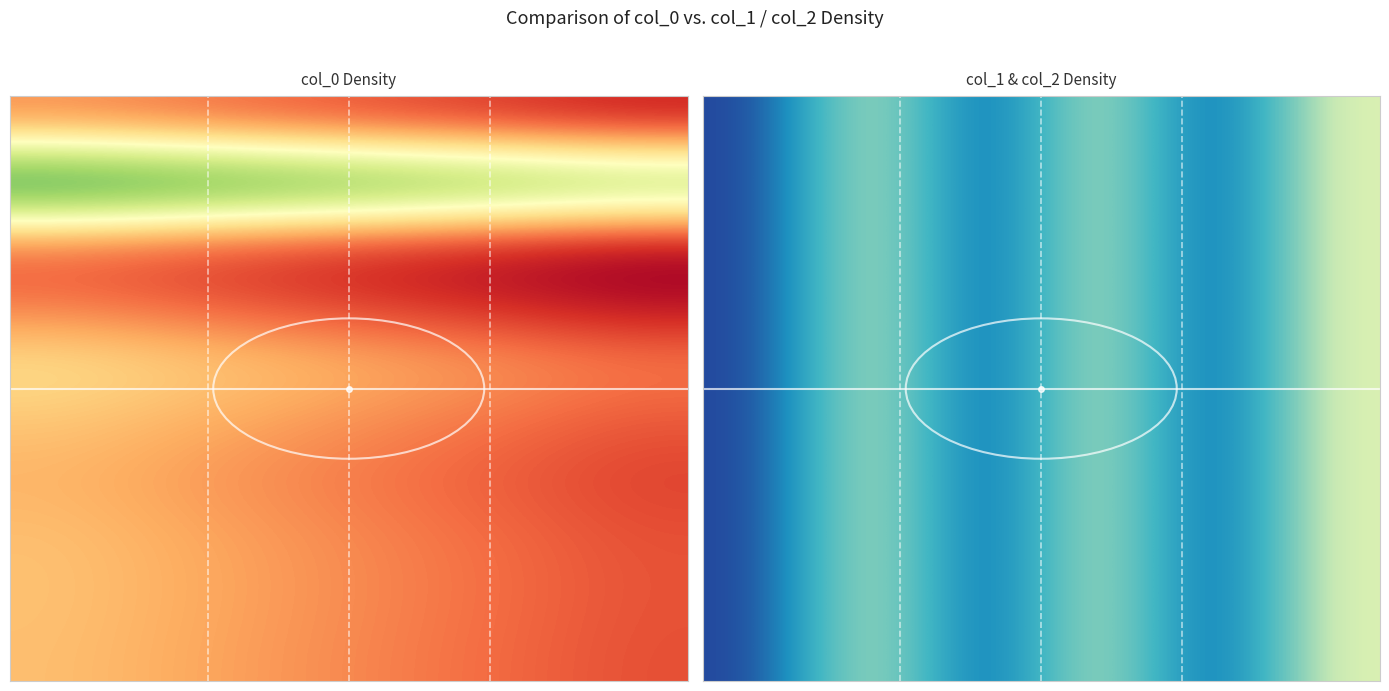

What is the smallest value displayed?

-1